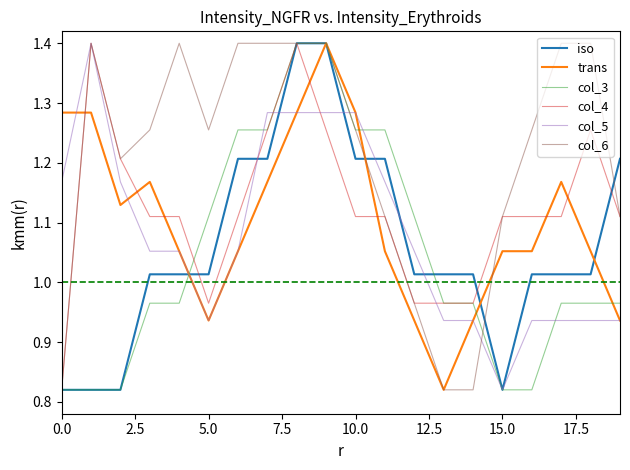

How many lines are shown in the chart?

6